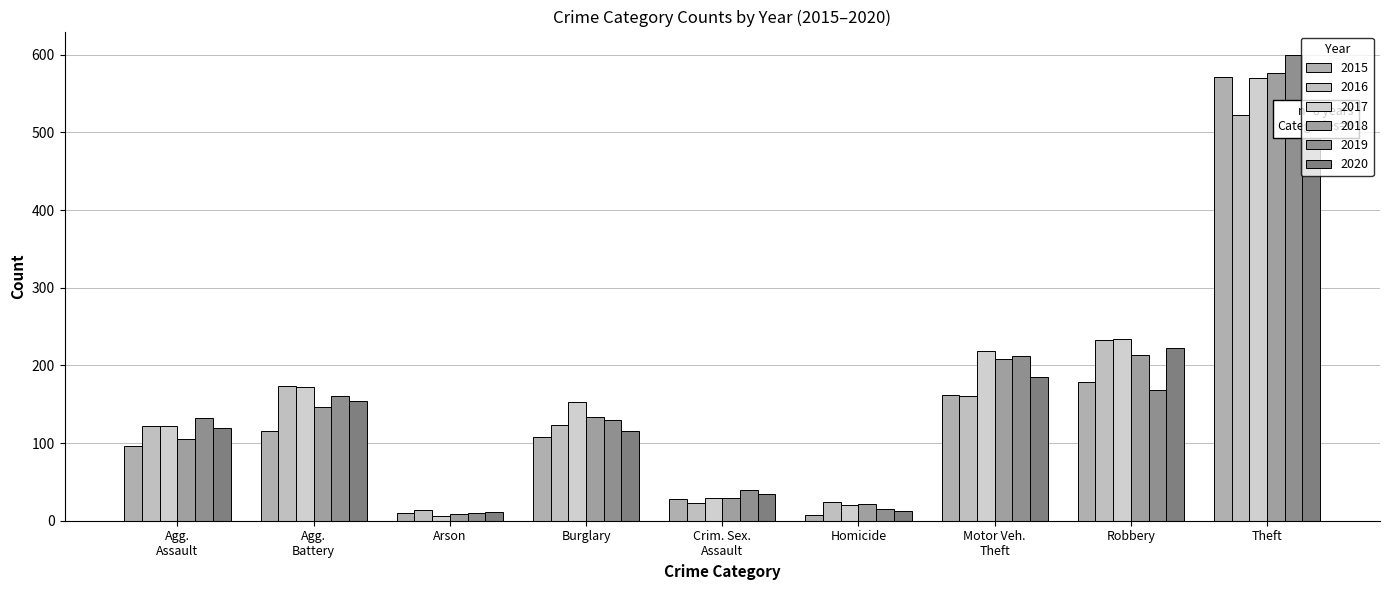

What are all the series names shown in the legend?

2015, 2016, 2017, 2018, 2019, 2020